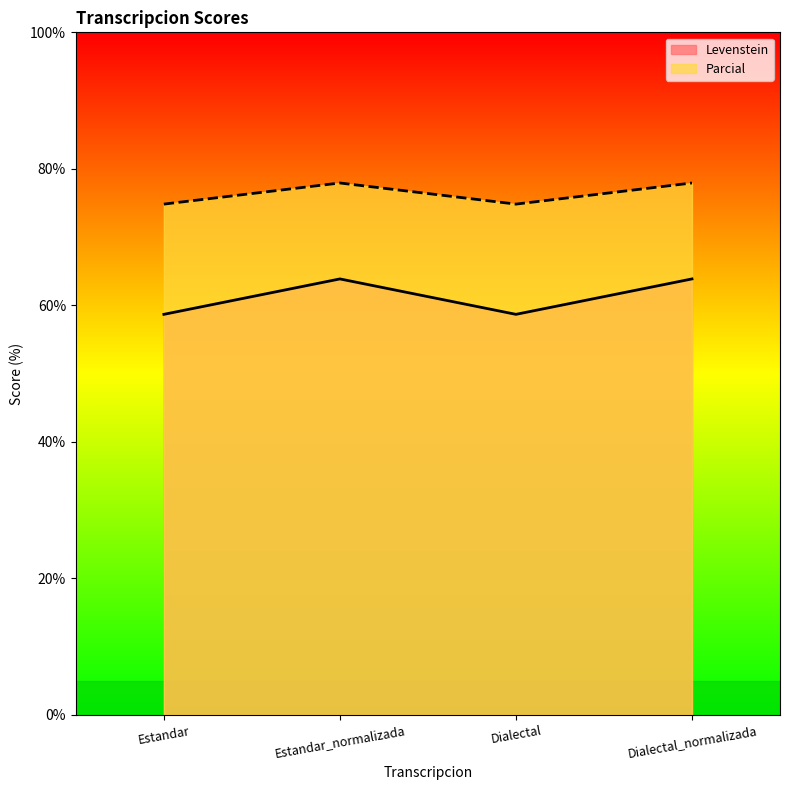

True or false: Levenstein and Parcial intersect in this chart.

False